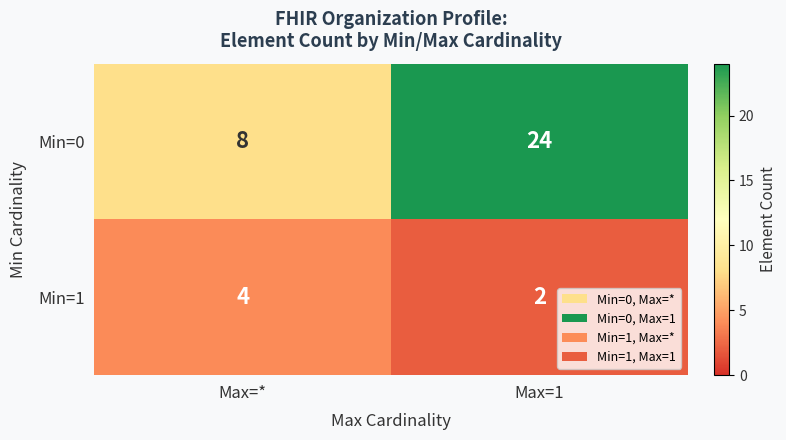

Reading left to right, list all the values displayed in this chart.

Min=0: Max=*=8	Max=1=24
Min=1: Max=*=4	Max=1=2